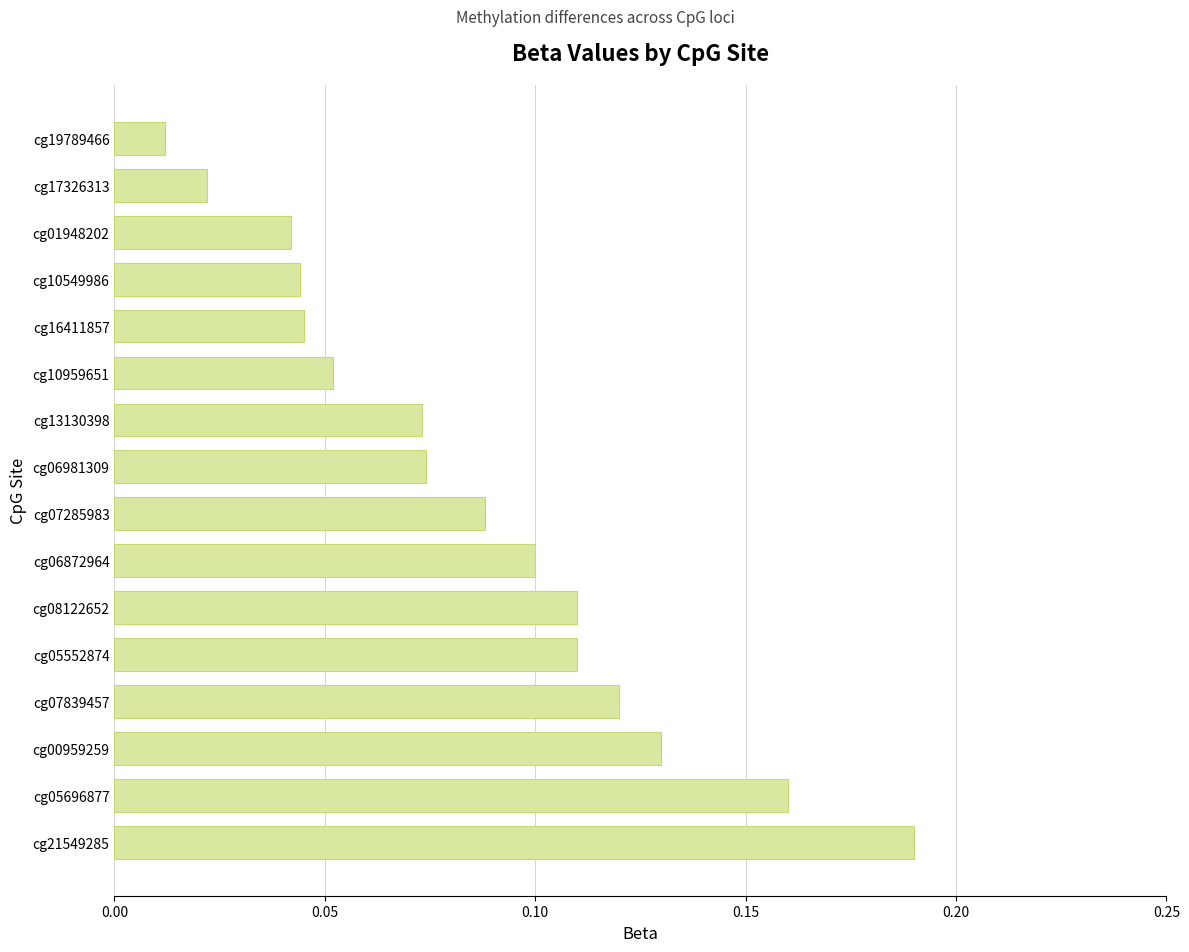

The value at cg05552874 is 0.2. True or false?

False